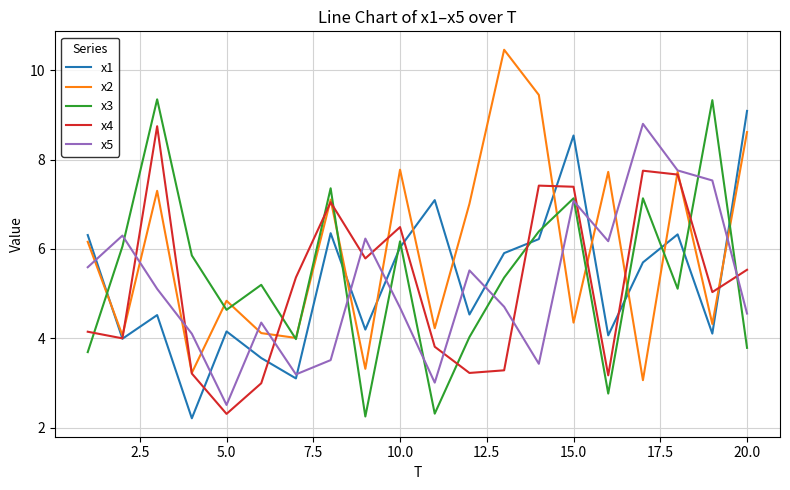

What is the minimum value shown in the chart?

2.2